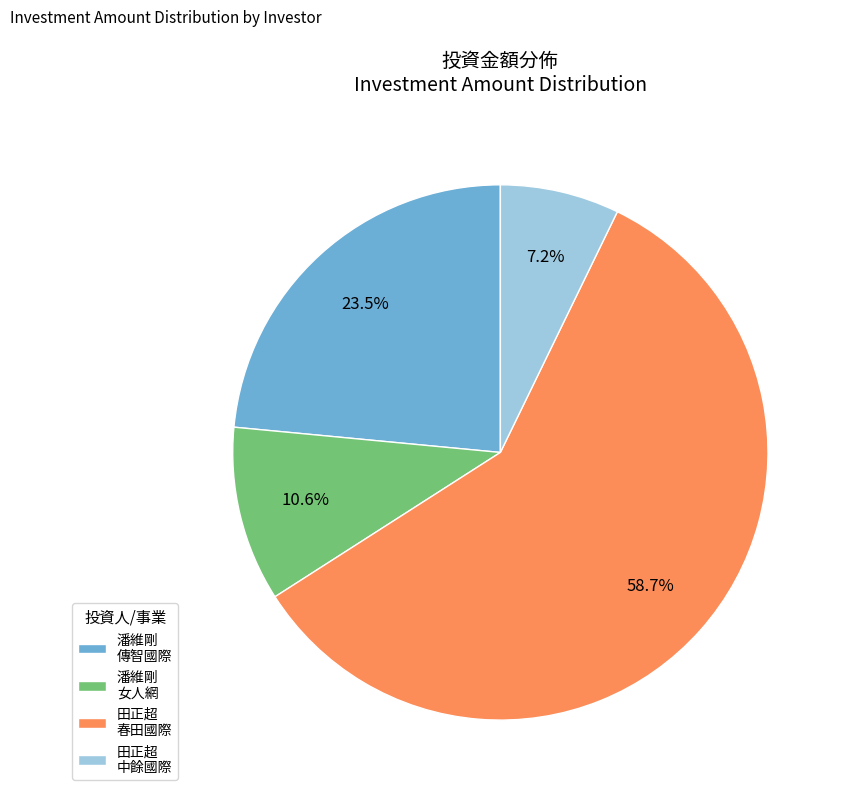

Between 潘維剛 傳智國際 and 田正超 中餘國際, which is larger?

潘維剛 傳智國際